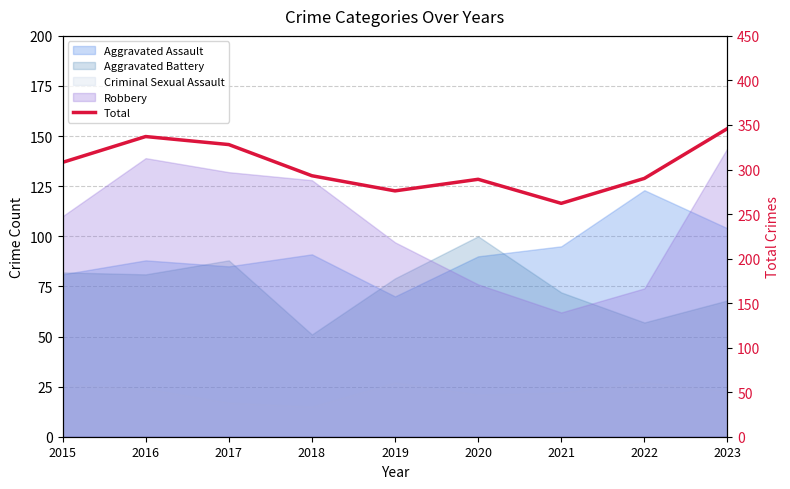

Where is the data nearest to the value 304?

2015